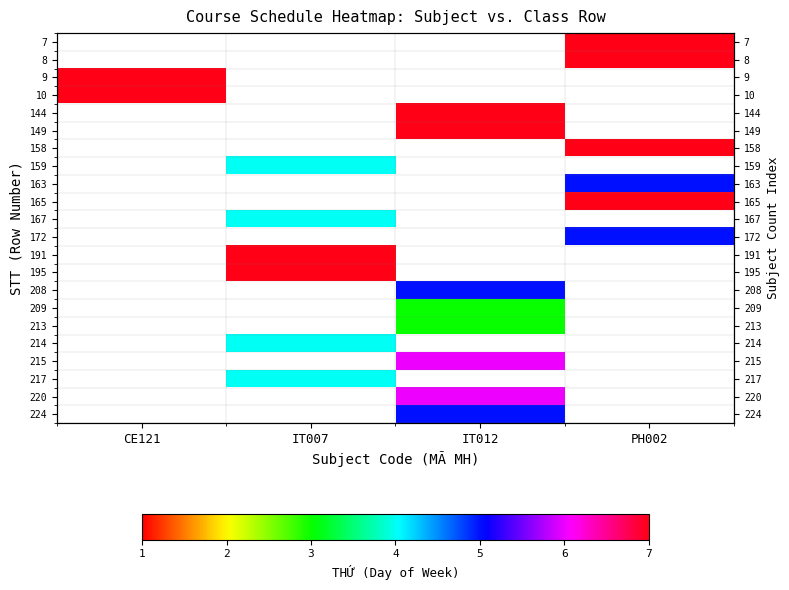

The 208 series shows -3 at PH002. True or false?

False